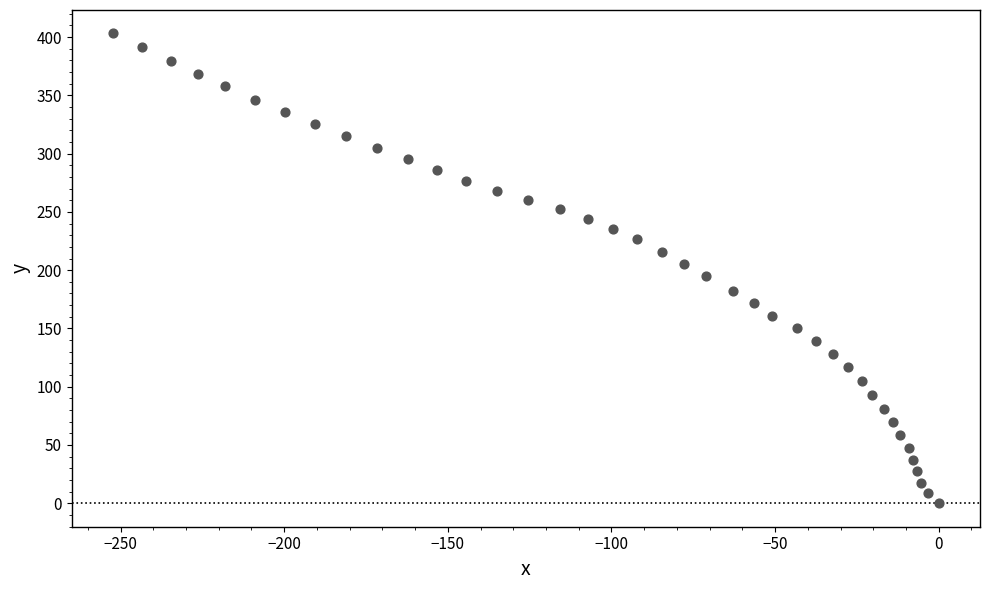

What is the range of Y values (max minus min)?

403.1